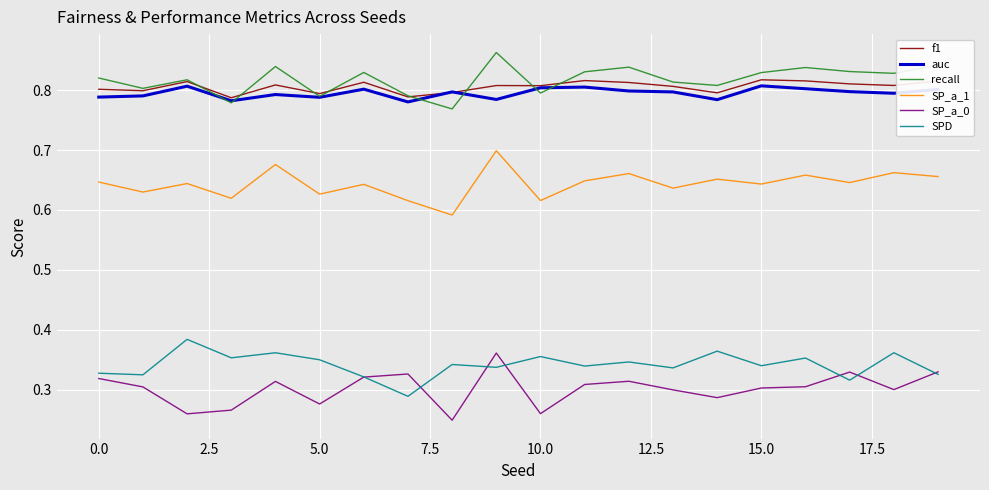

True or false: f1 and SP_a_0 intersect in this chart.

False